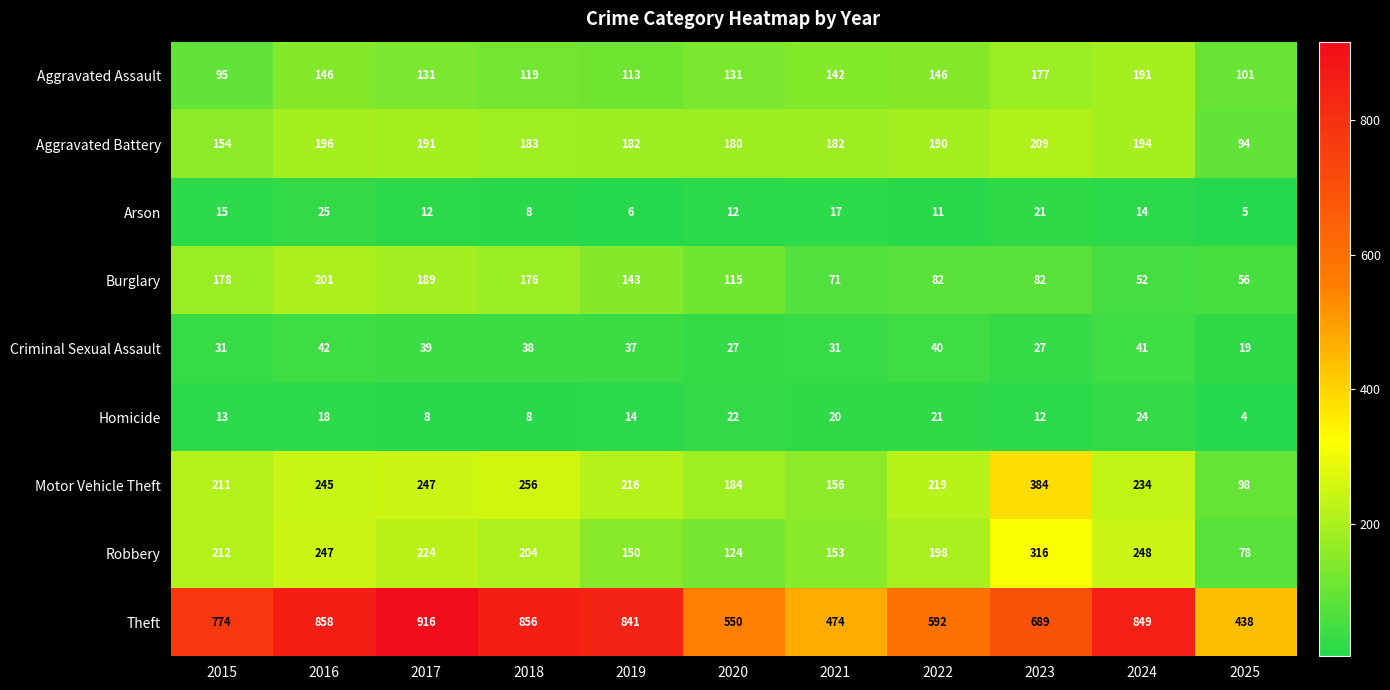

Which series has the largest range (max minus min)?

Theft